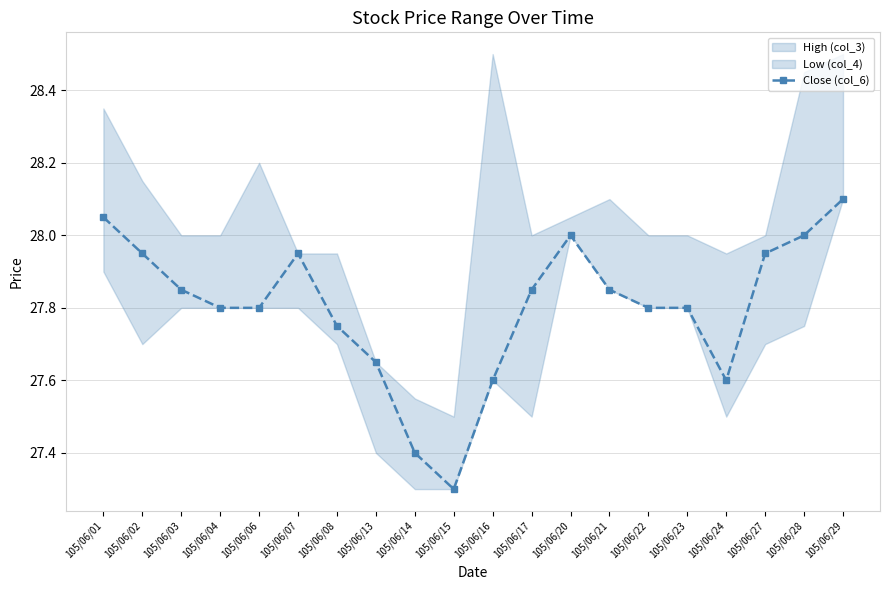

Is it true that the value at 105/06/22 is 27.8?

True